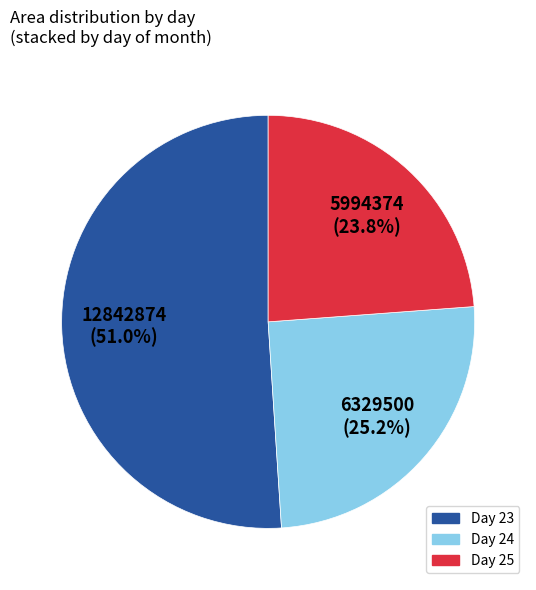

Is there a majority slice in this chart?

Yes